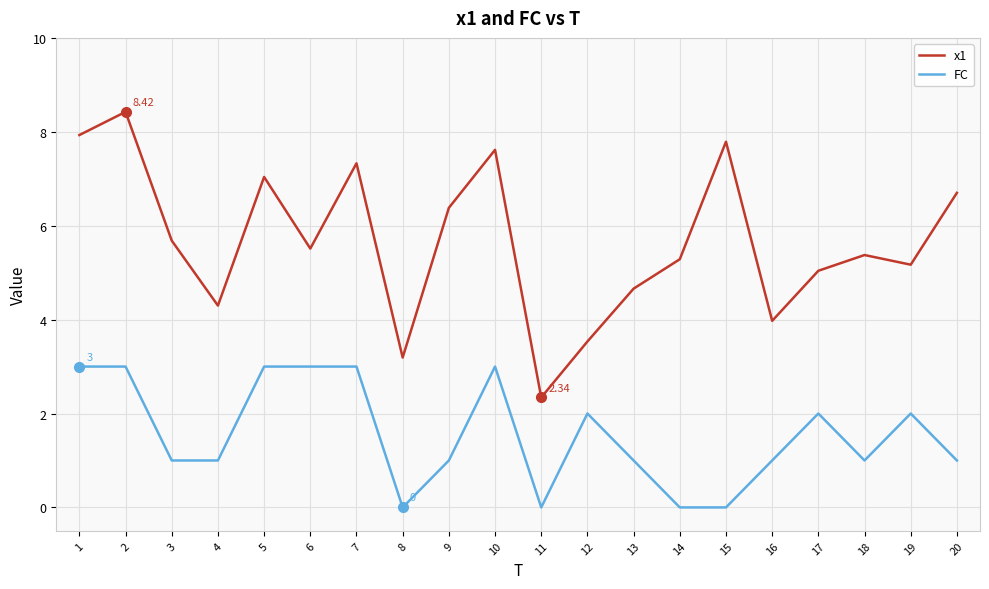

What is the difference between the maximum and minimum values in the FC series?

3.0